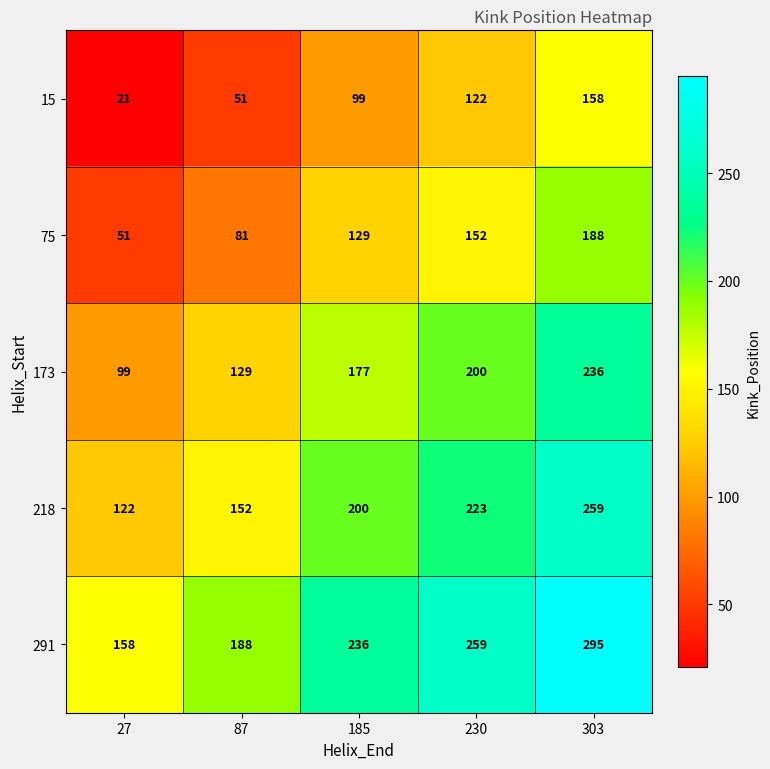

True or false: 218 has a value of 84 at 27.

False